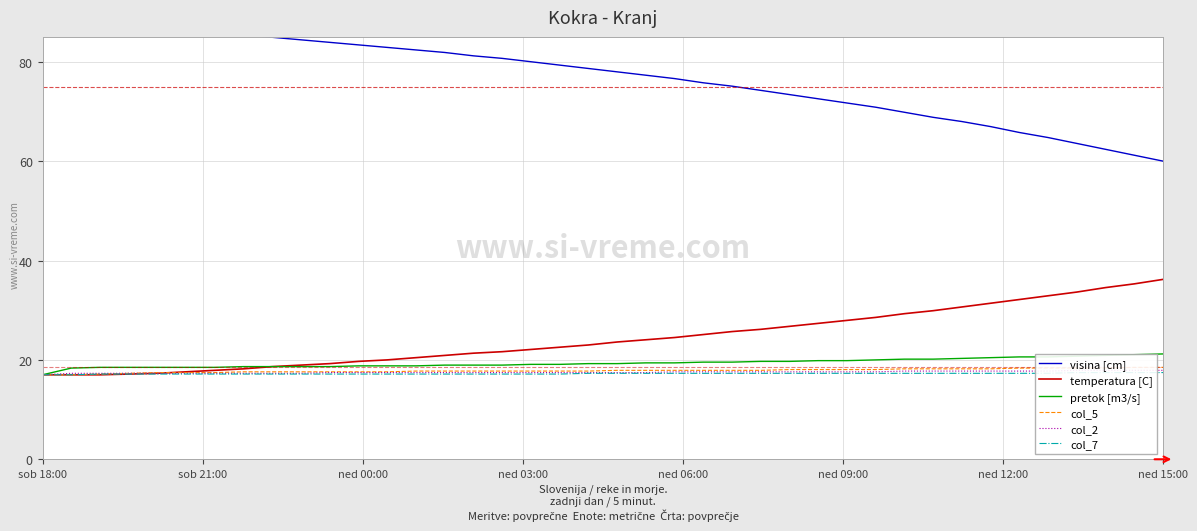

How many intersections are there between col_5 and temperatura [C]?

1